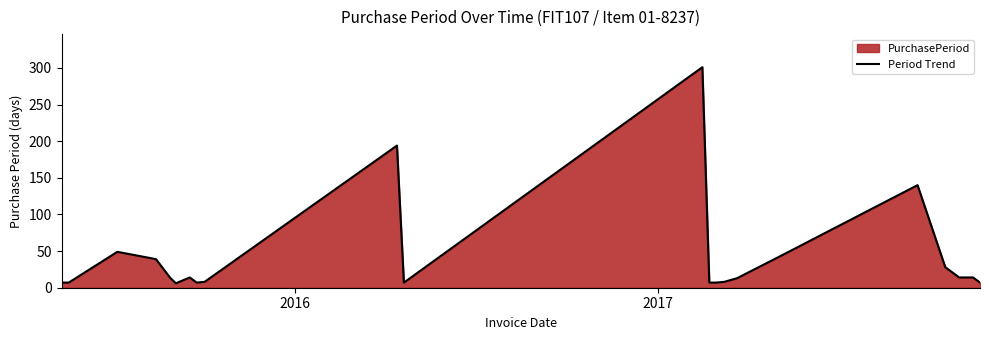

What is the difference between the maximum and minimum values?

295